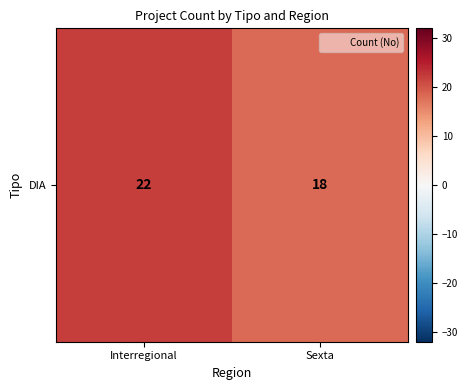

Reading left to right, transcribe all the data shown in this chart.

22	18